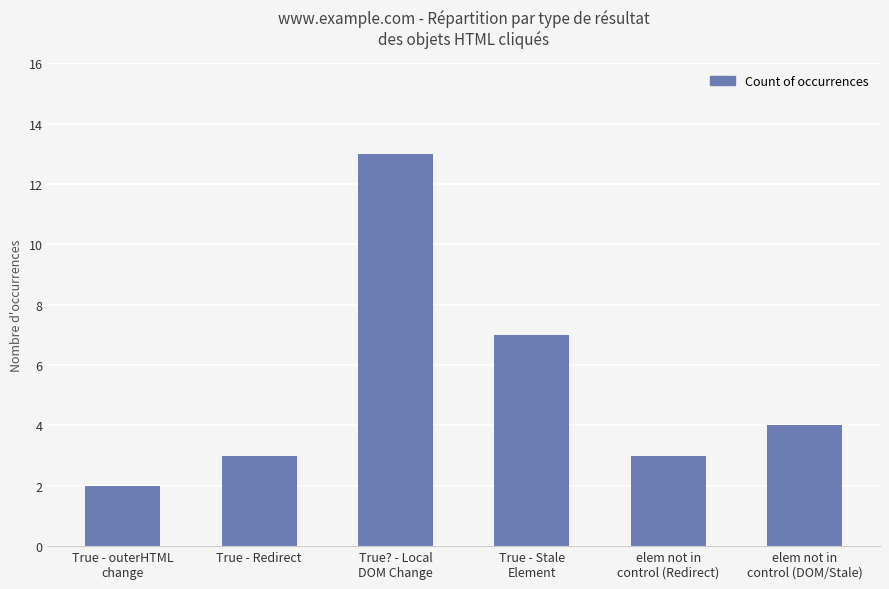

Is it true that the value at True - Redirect is 3?

True